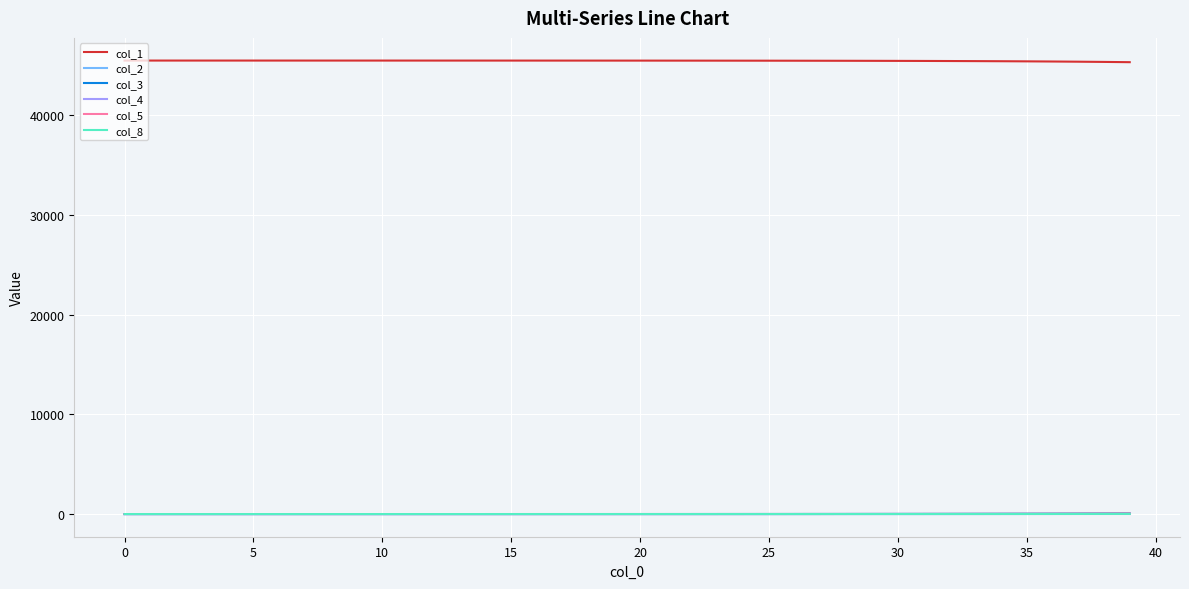

What is the lowest value of the col_1 series?

45297.6